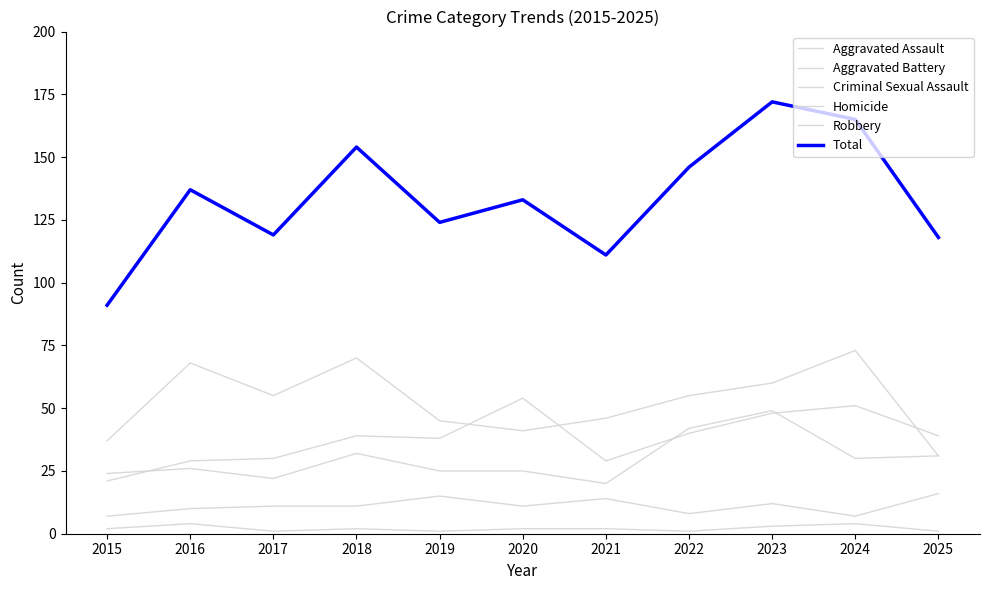

How many lines are shown in the chart?

6